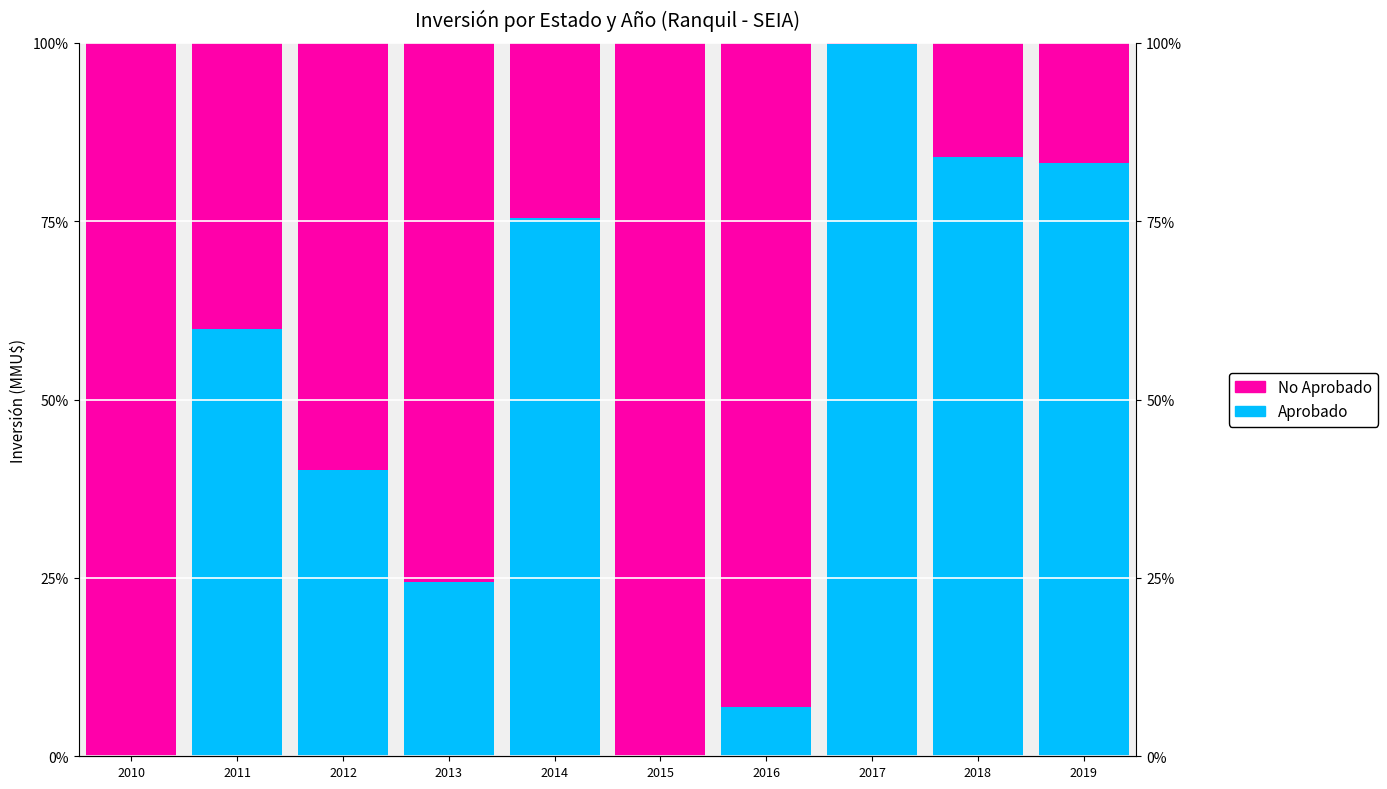

What is the total value across all series at 2016?

100.0